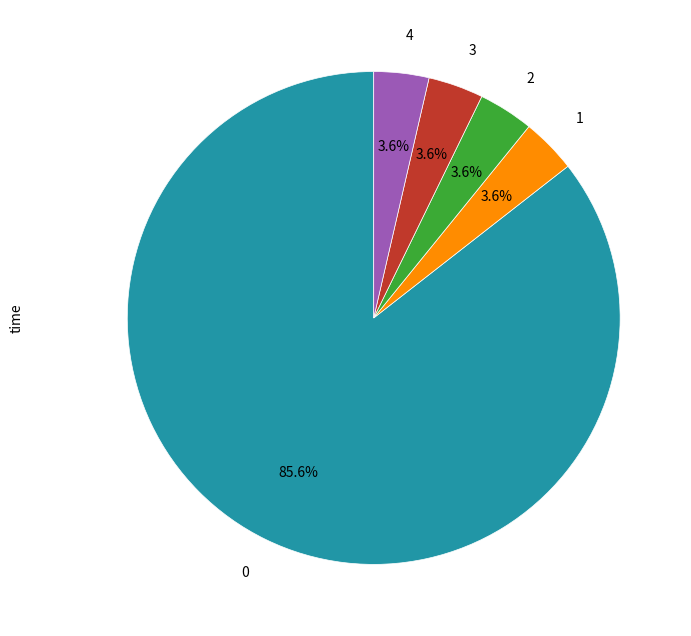

Is 0 the majority of the pie?

Yes